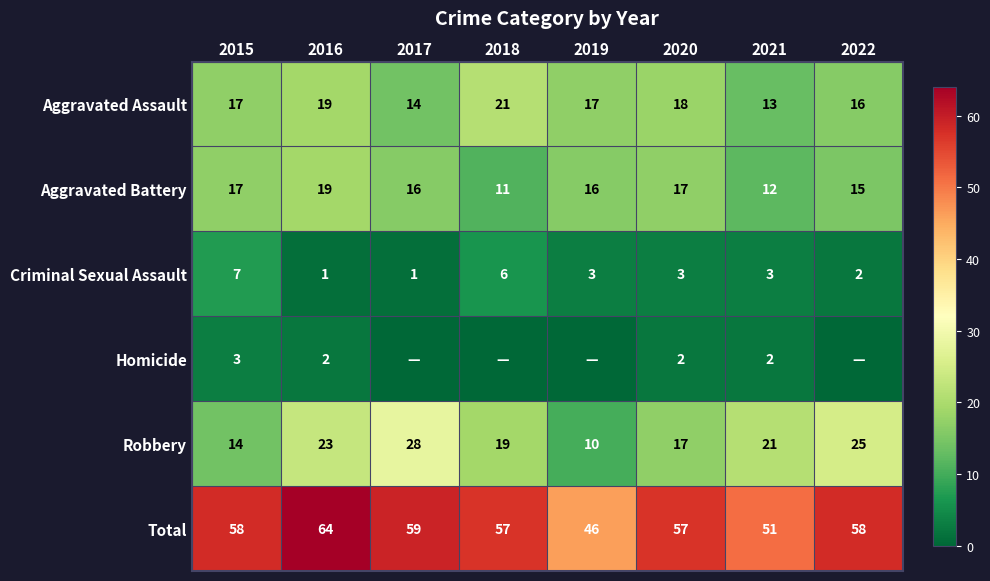

At which label does Criminal Sexual Assault reach its peak?

2015